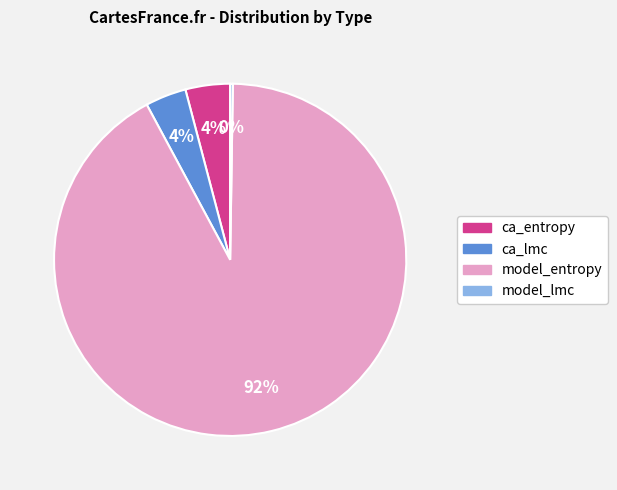

Which category has the biggest portion of the pie?

model_entropy